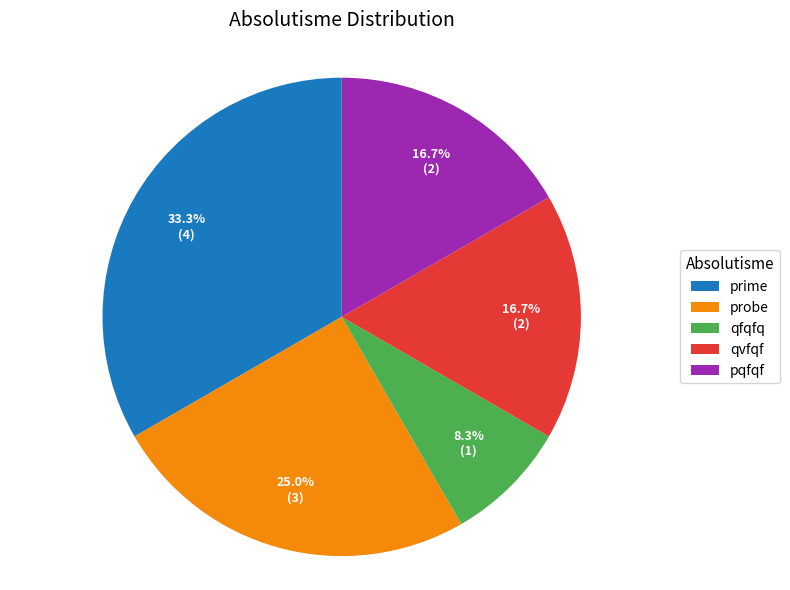

How many segments does this pie chart have?

5